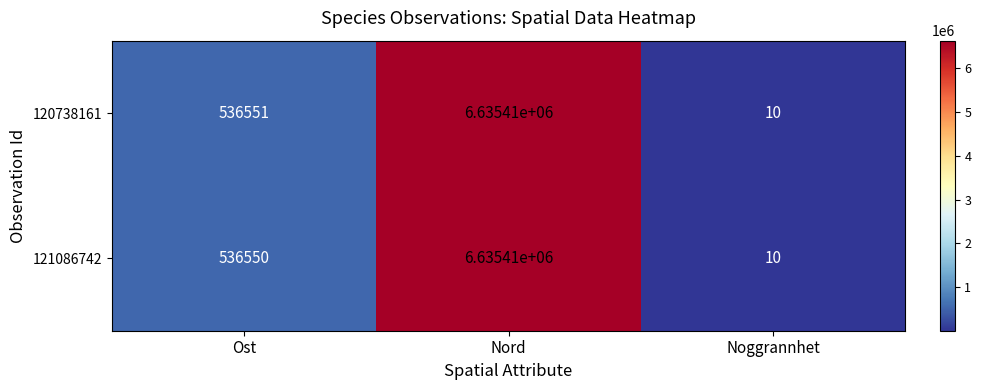

What is the smallest value displayed?

10